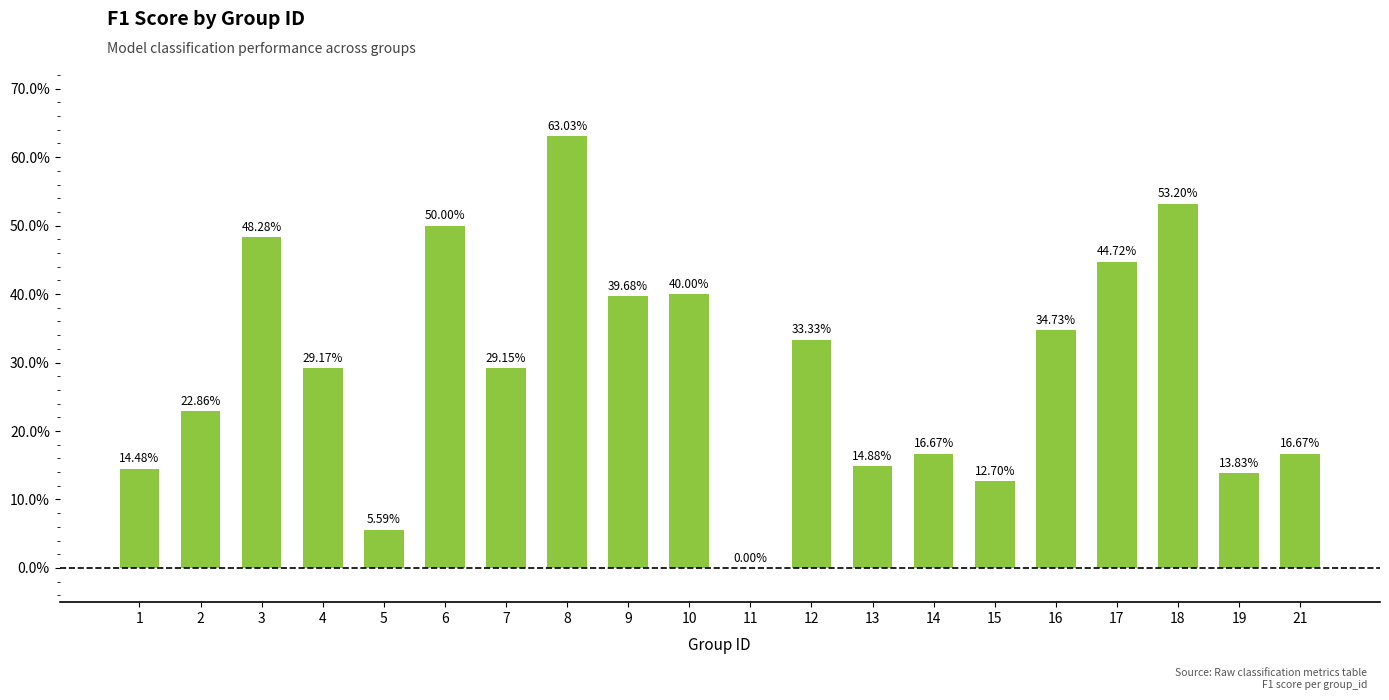

Reading left to right, extract all data points from this chart.

1=0.1	2=0.2	3=0.5	4=0.3	5=0.1	6=0.5	7=0.3	8=0.6	9=0.4	10=0.4	11=0.0	12=0.3	13=0.1	14=0.2	15=0.1	16=0.3	17=0.4	18=0.5	19=0.1	21=0.2